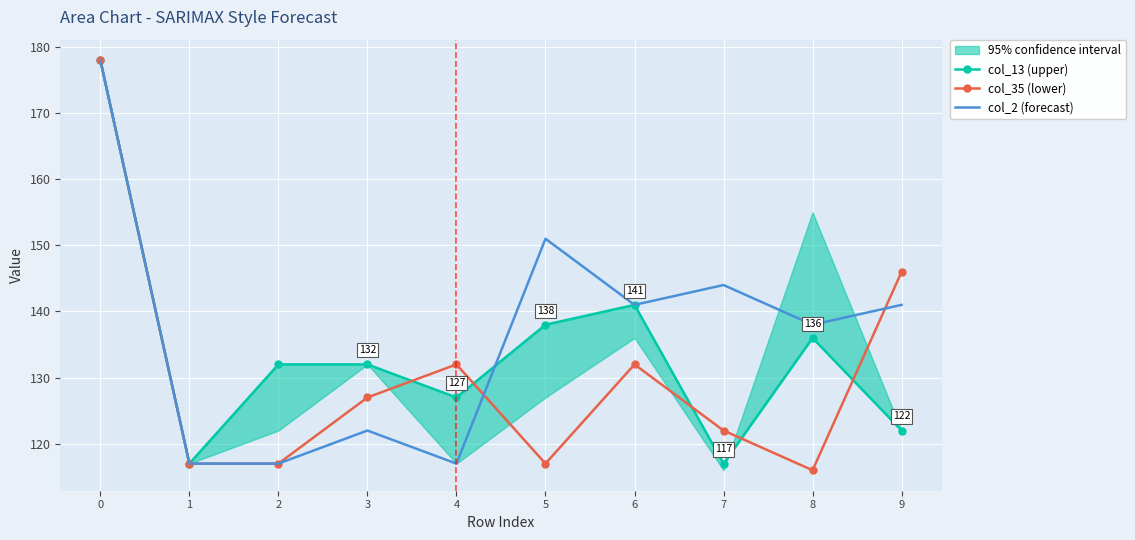

How many times do col_13 (upper) and col_2 (forecast) cross each other?

1